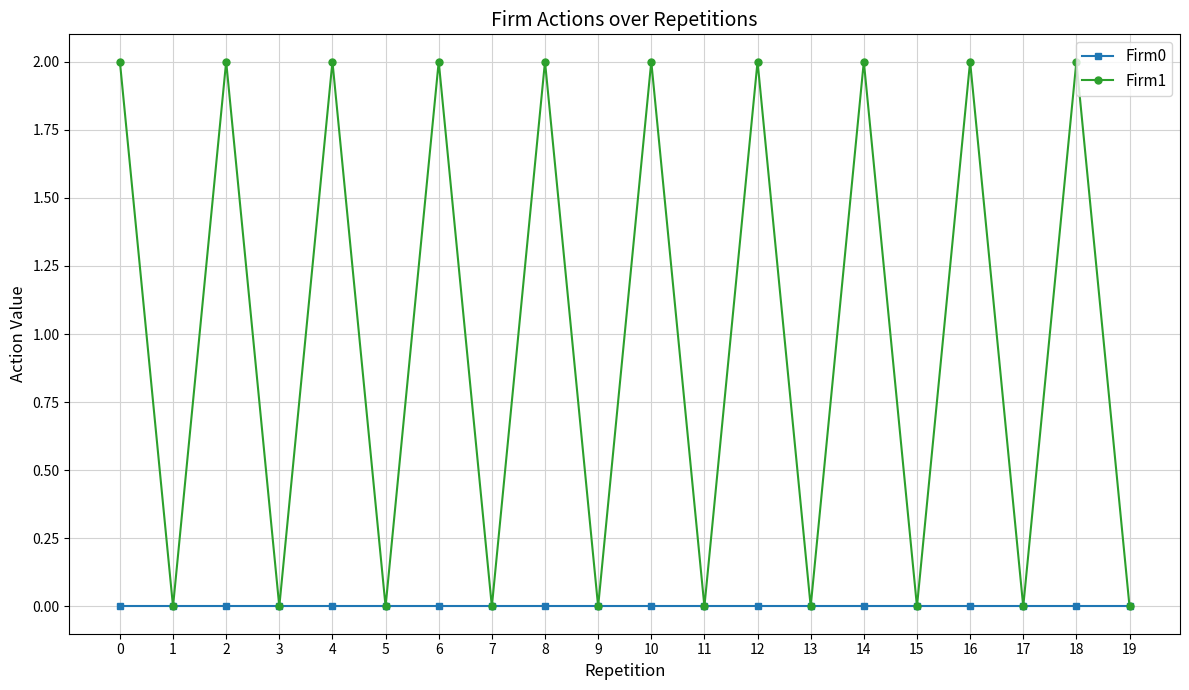

What are all the series names shown in the legend?

Firm0, Firm1